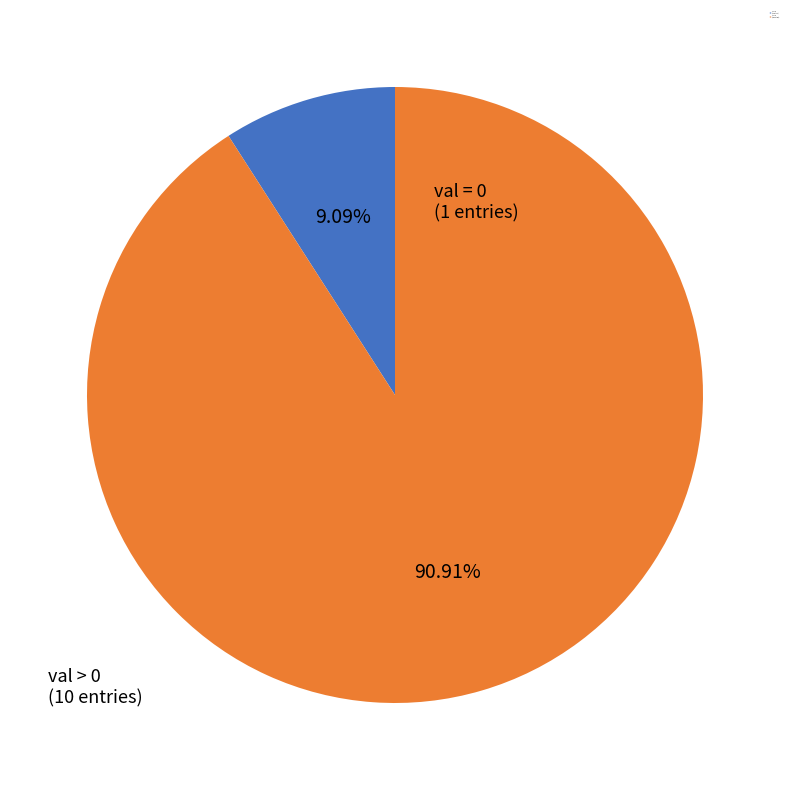

Is there any slice that represents more than half of the pie?

Yes